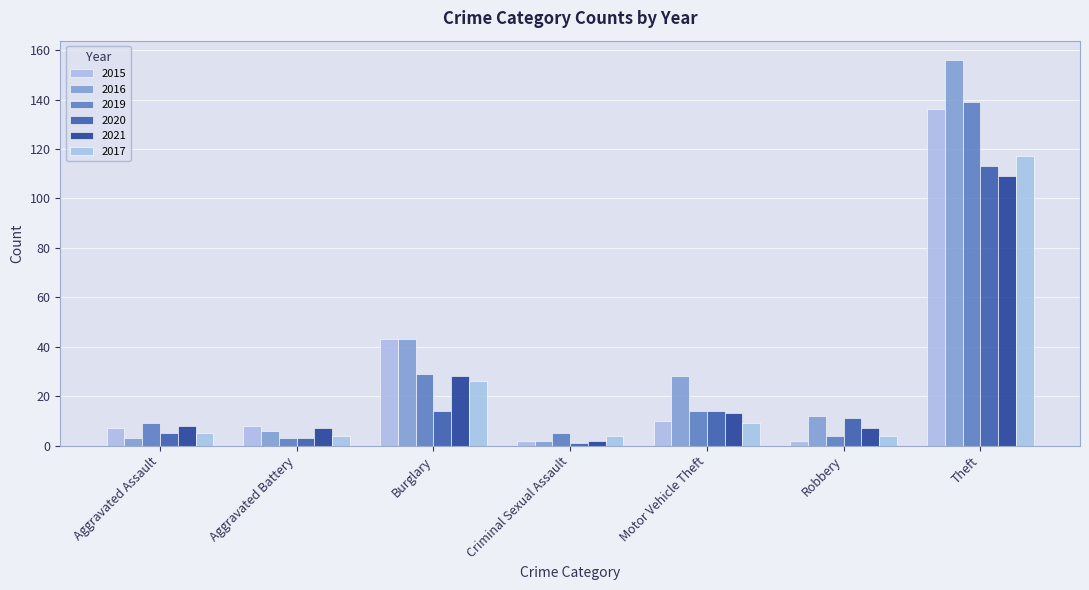

What is the label of the 1st bar from the left?

Aggravated Assault